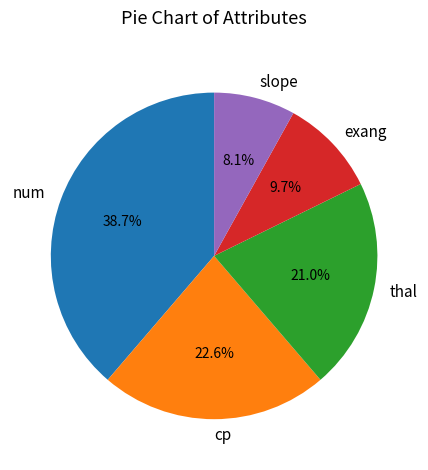

What portion of the pie excludes slope?

91.9%